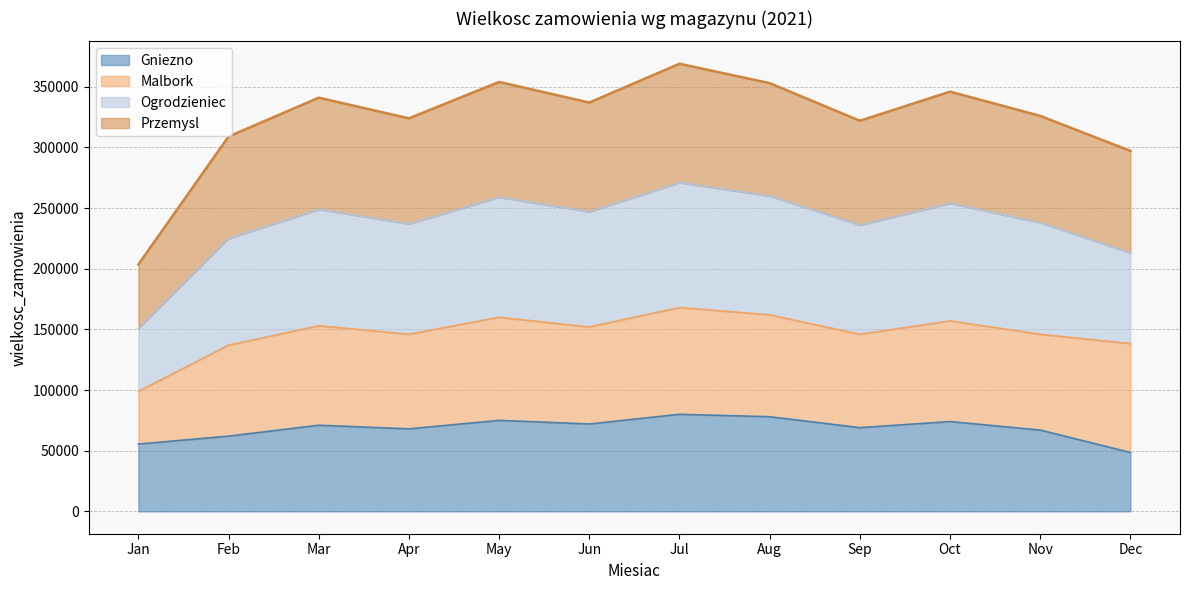

True or false: the data shows 395777 at Gniezno.

False